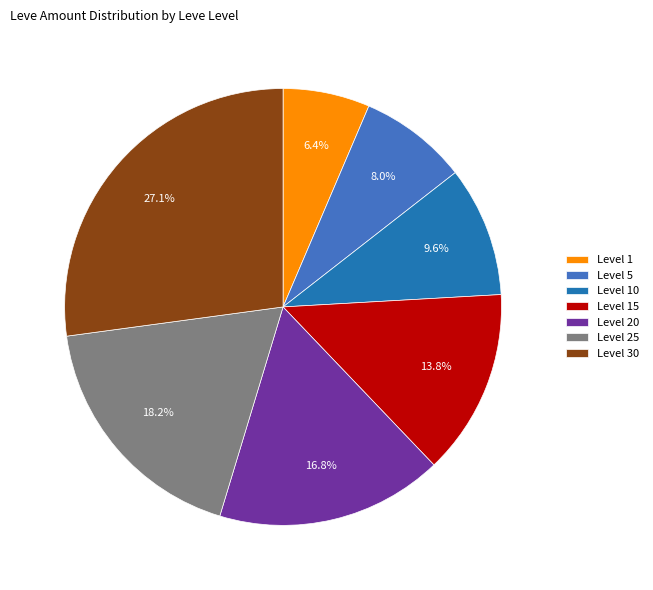

To the nearest percent, what is the difference between the largest and smallest slice percentages?

21%